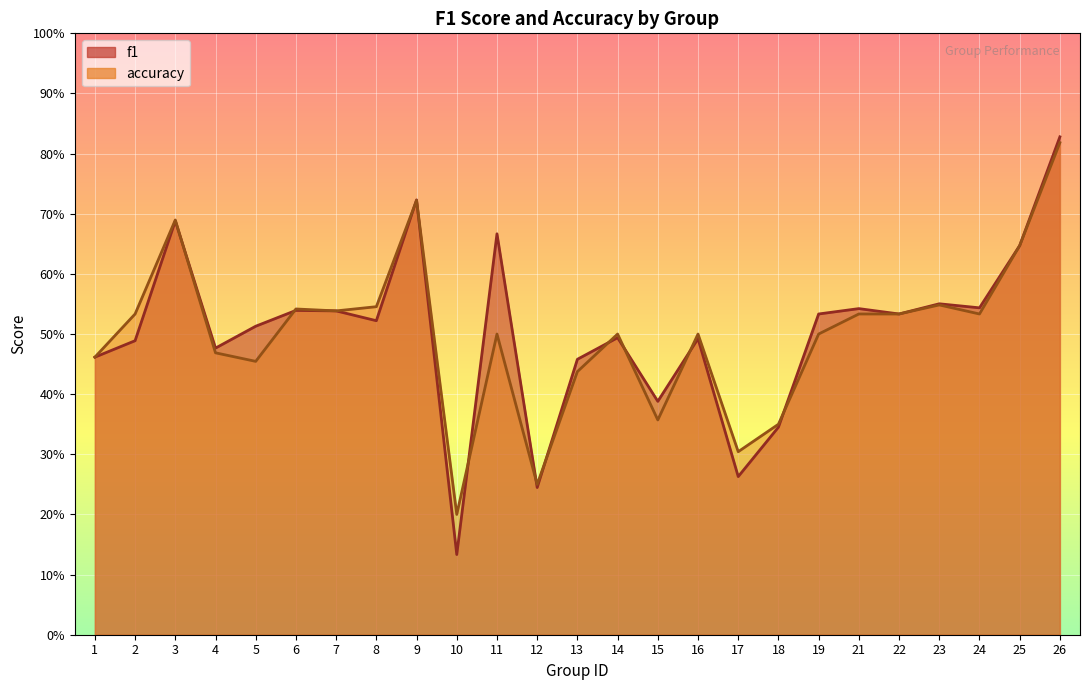

Rank the series by their average value, from lowest to highest.

accuracy, f1